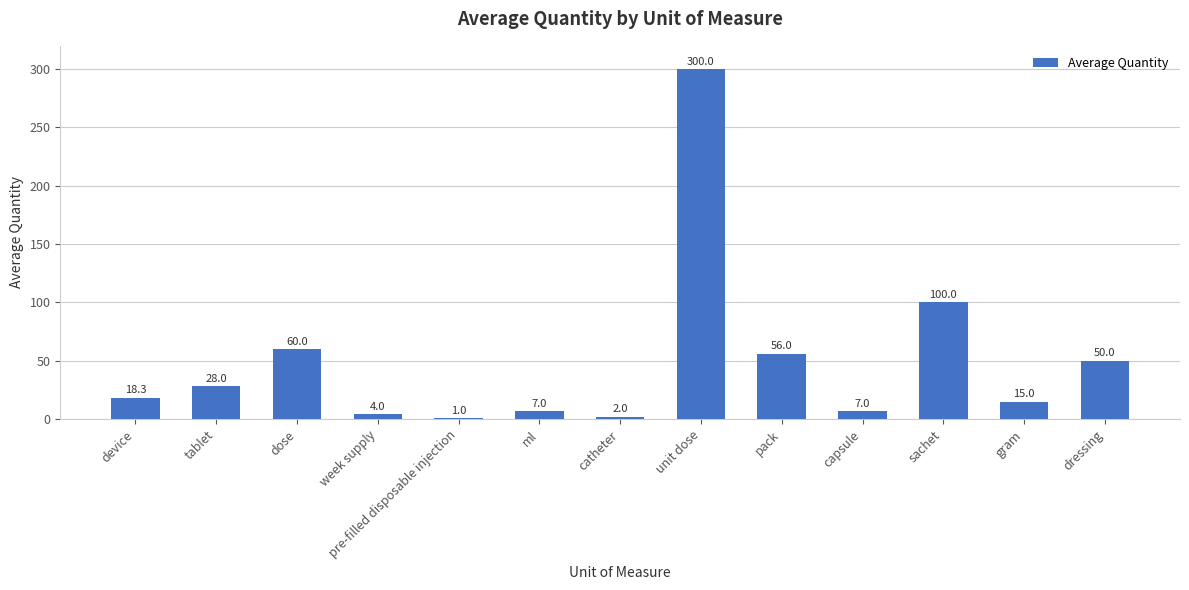

The chart shows a value of 56.0 at pack. True or false?

True